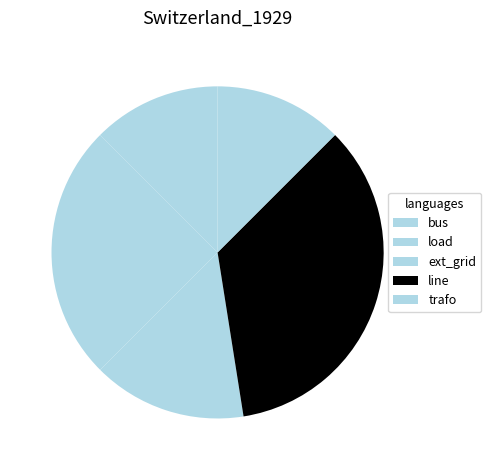

Rank the categories by value from highest to lowest.

line, load, ext_grid, bus, trafo